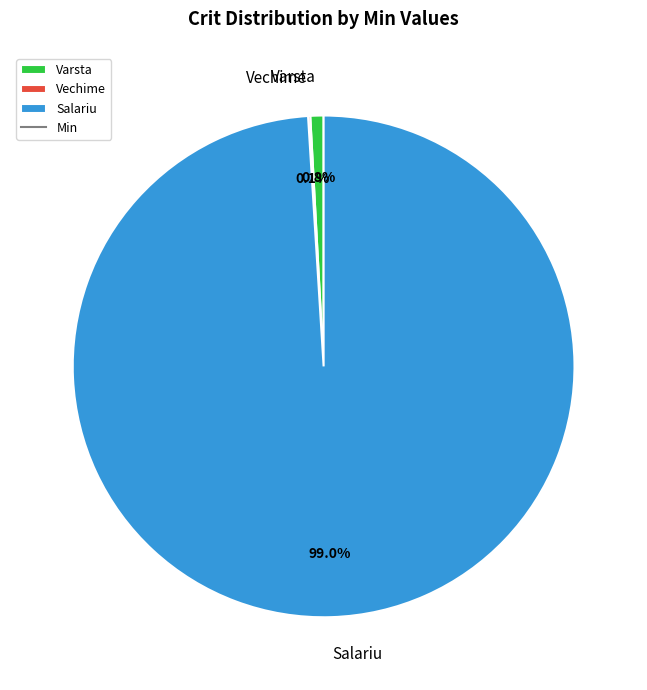

Which category has the biggest portion of the pie?

Salariu